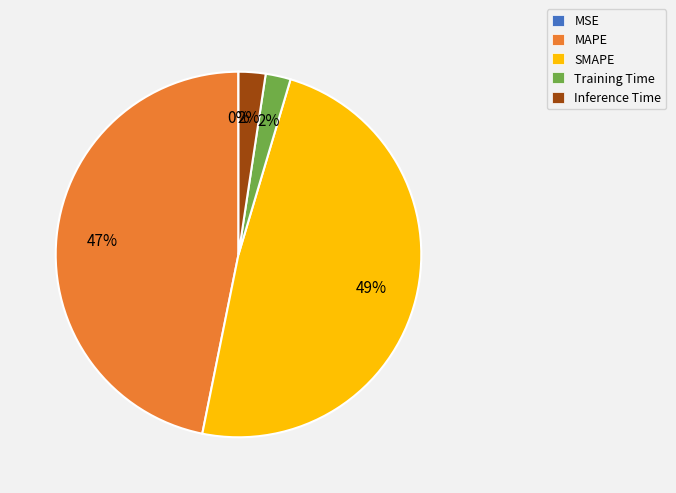

Does Training Time represent more than half of the total?

No